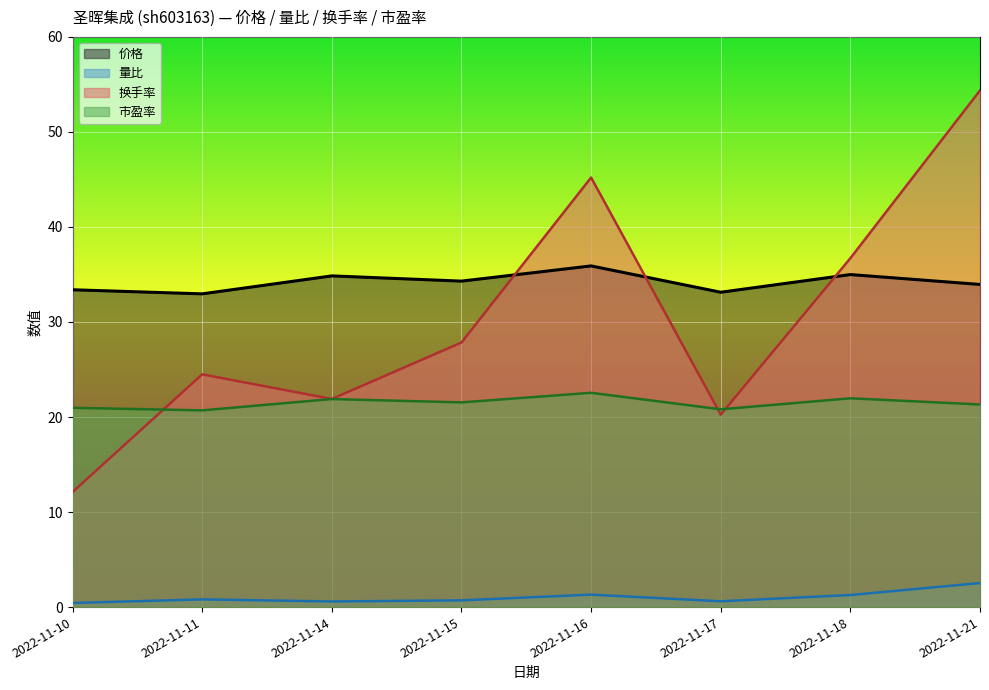

What is the value of the 市盈率 point at the 3rd from the left?

21.9